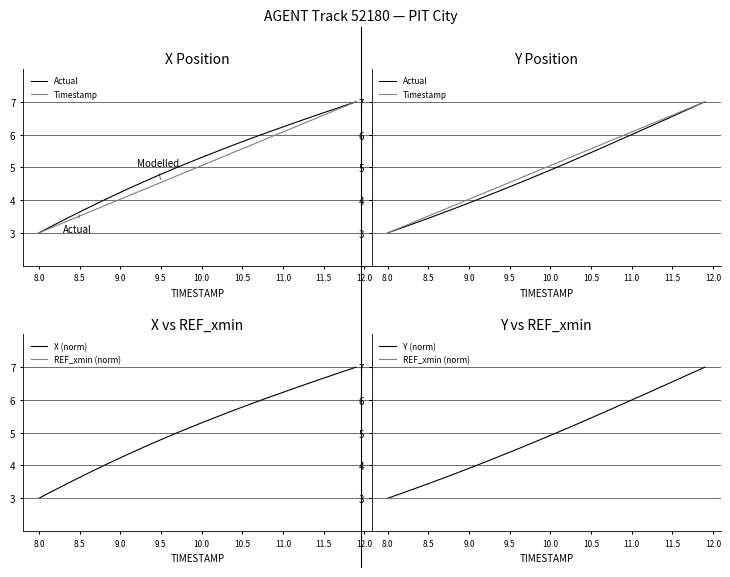

What are all the series names shown in the legend?

Actual, Timestamp, X (norm), REF_xmin (norm), Y (norm)